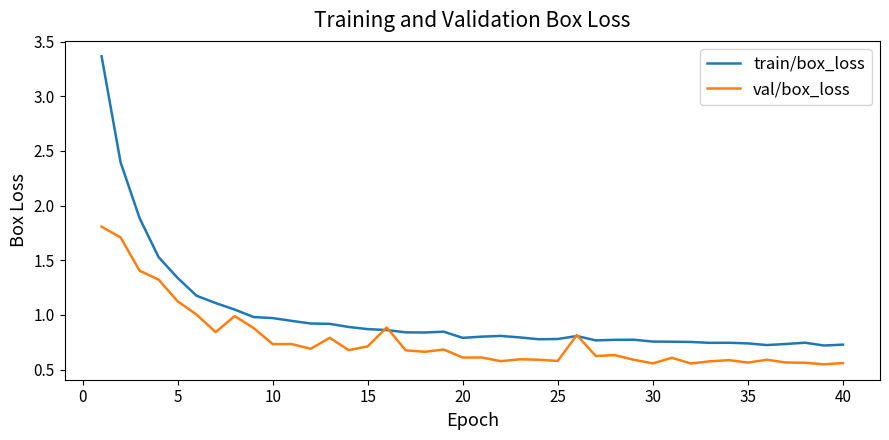

Which series has the largest range (max minus min)?

train/box_loss